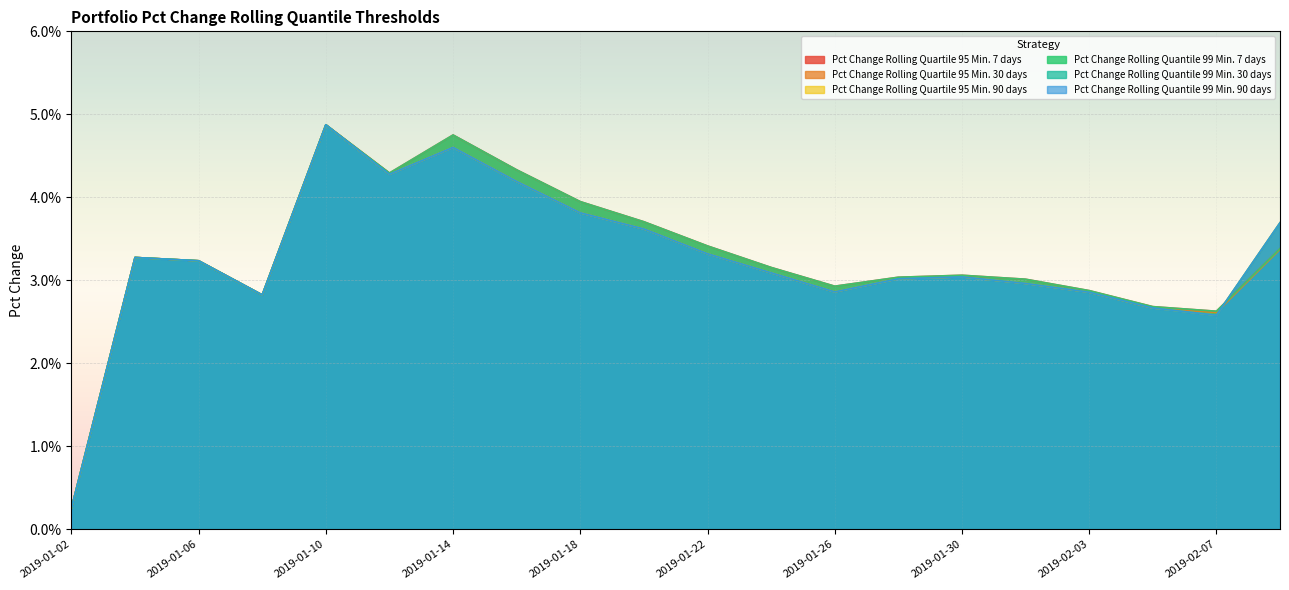

Is the value of Pct Change Rolling Quantile 99 Min. 30 days at 2019-02-03 greater than the value of Pct Change Rolling Quartile 95 Min. 7 days at 2019-01-24?

No